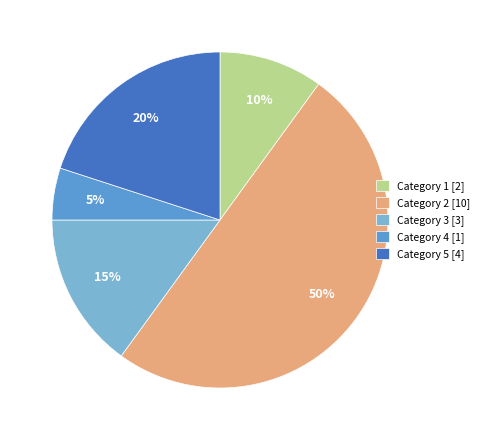

Which has a higher value, Category 3 [3] or Category 2 [10]?

Category 2 [10]